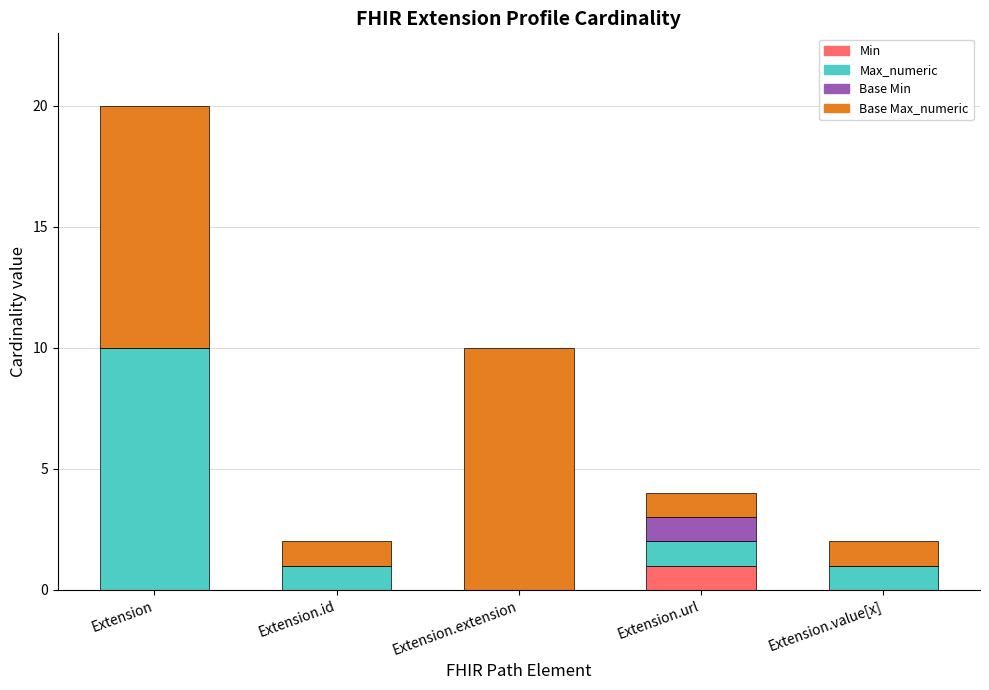

At which category is the sum across all series the highest?

Extension